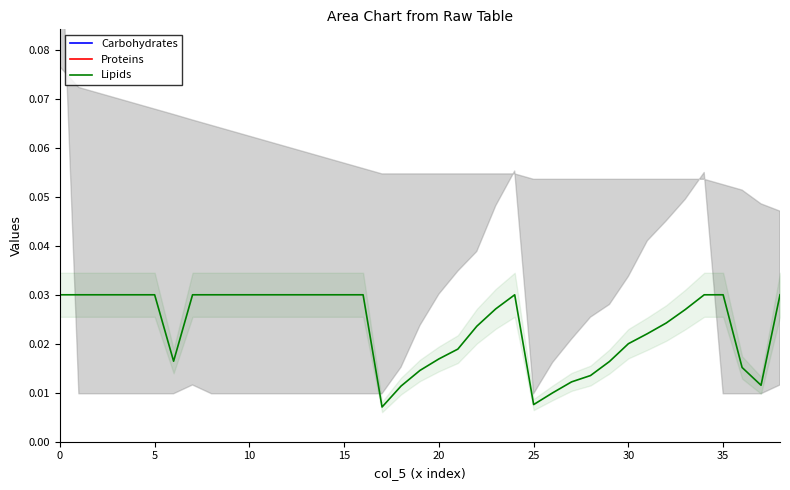

Between 25 and 27, which is larger?

25